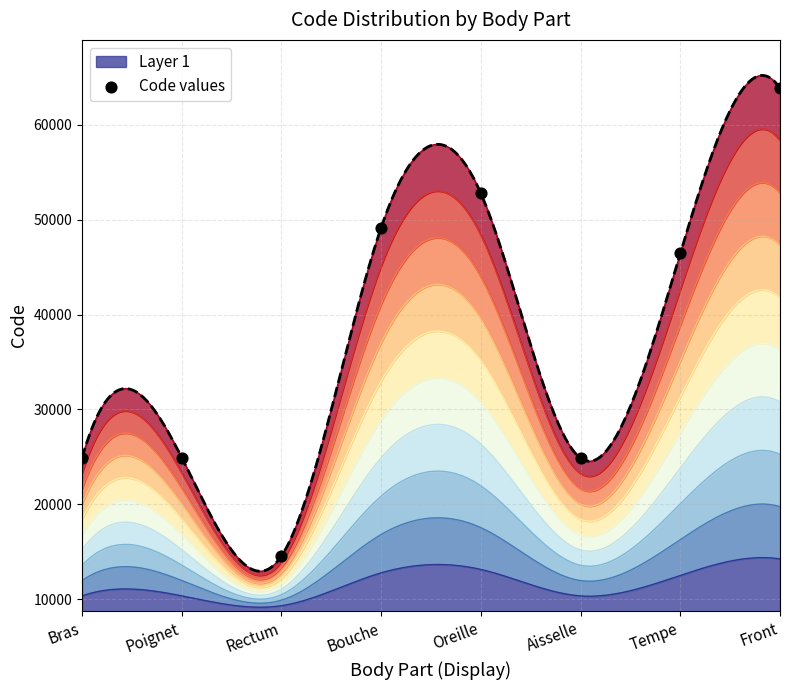

Which has a higher value, Oreille or Front?

Front